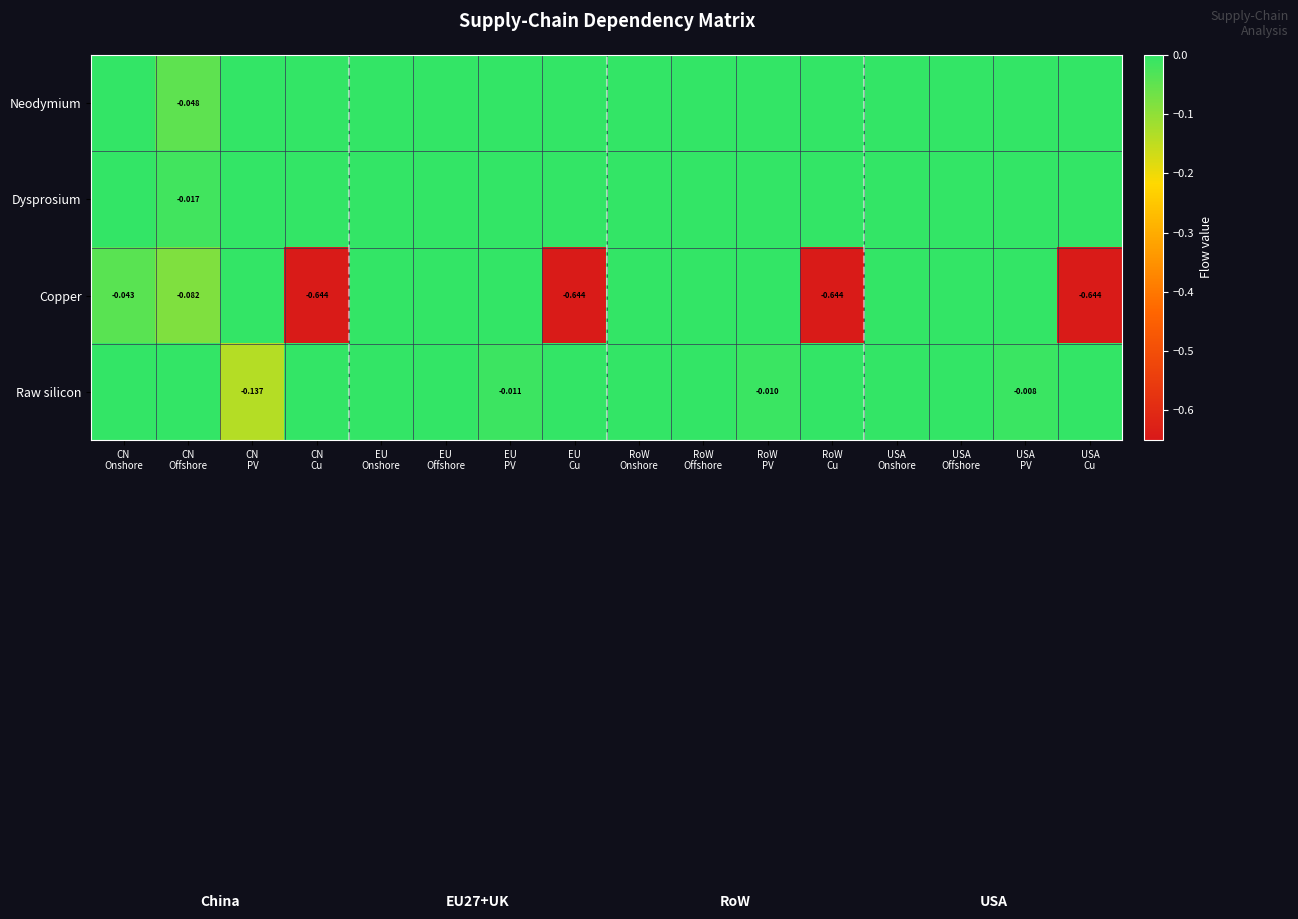

At which category is the sum across all series the highest?

EU
Onshore